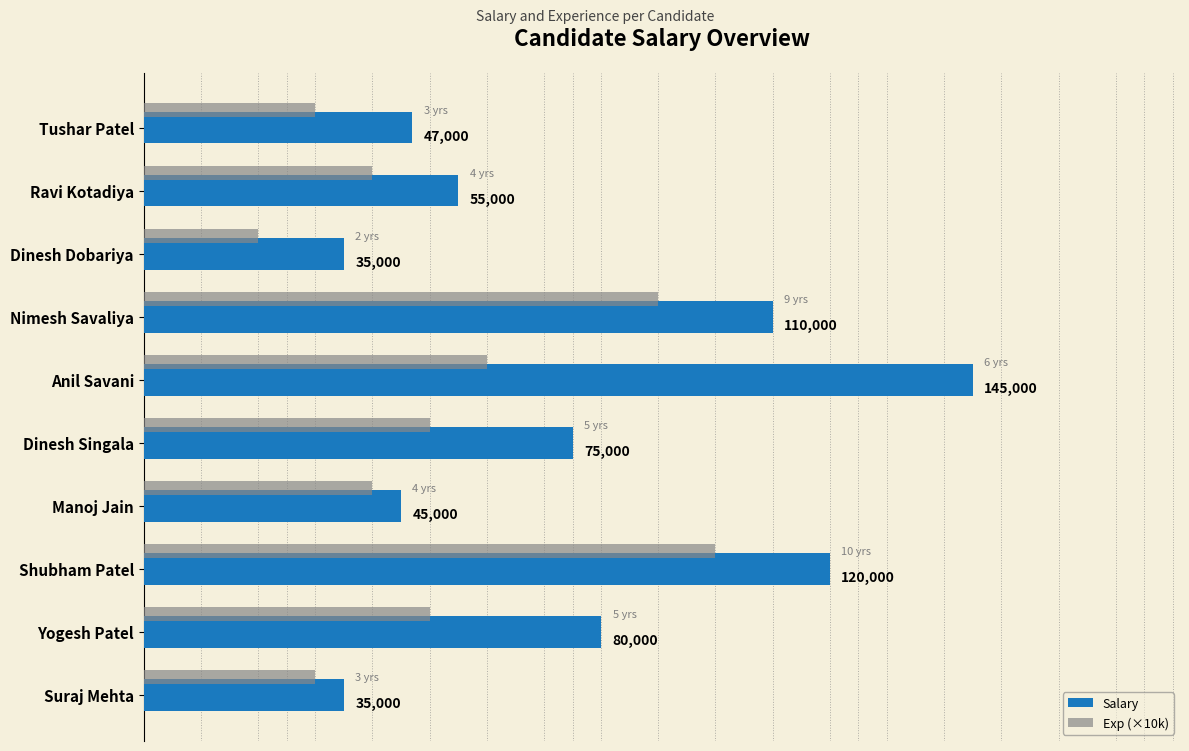

Which label corresponds to the largest value in the chart?

Anil Savani